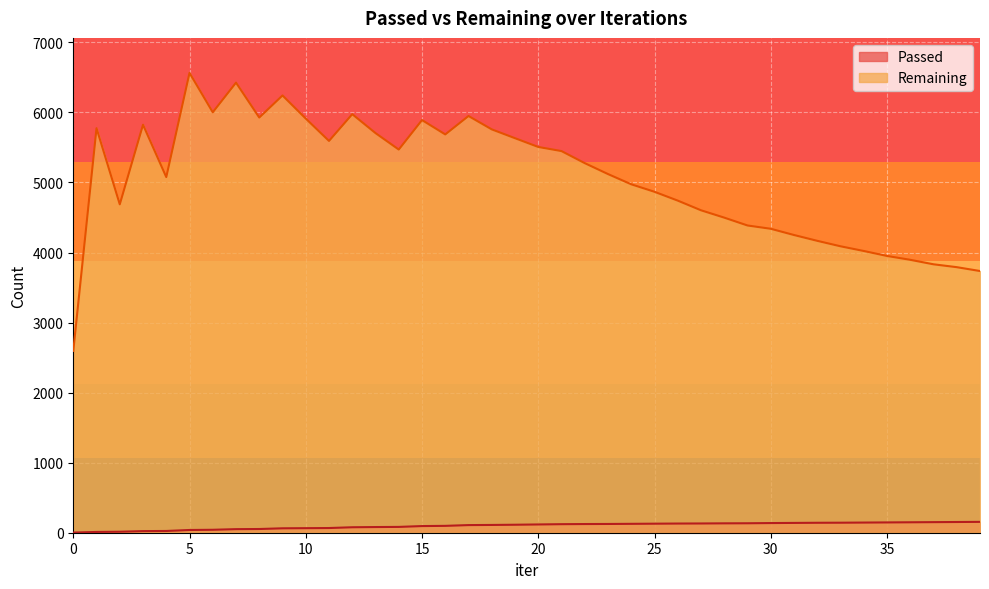

What is the difference between the maximum and minimum values in the Remaining series?

3968